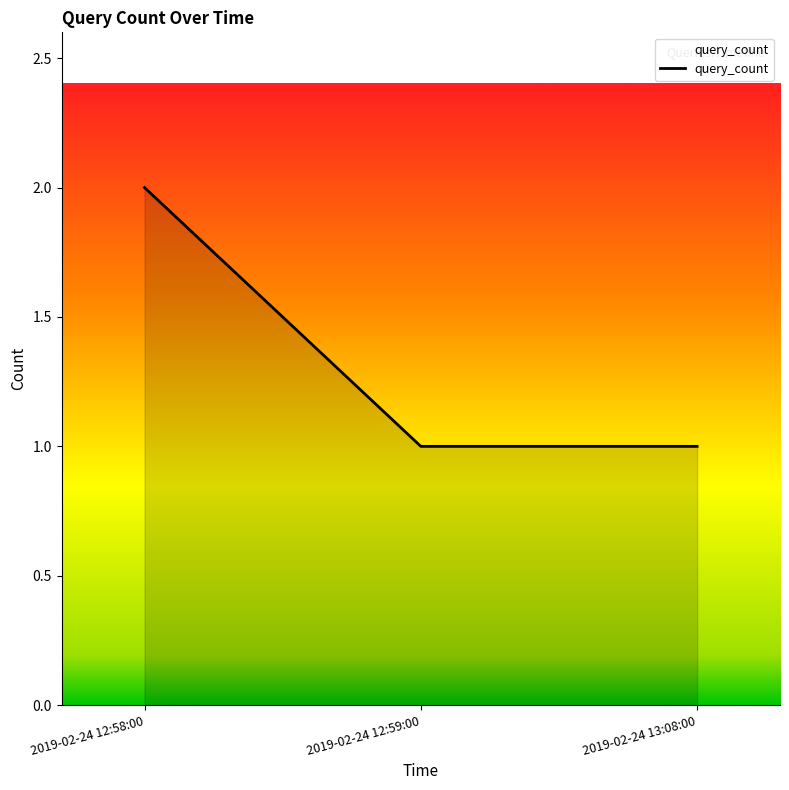

How many categories are shown in the chart?

3